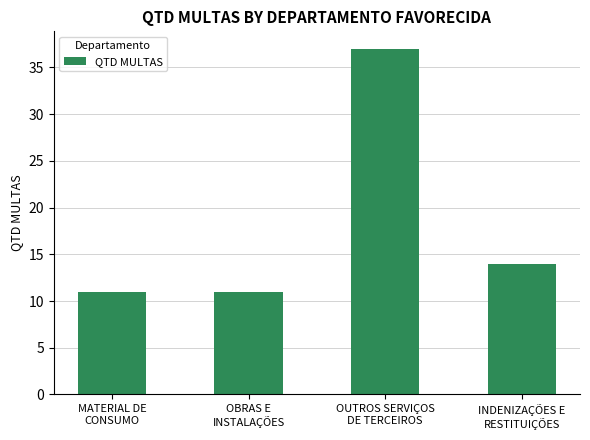

Are the bars horizontal?

No